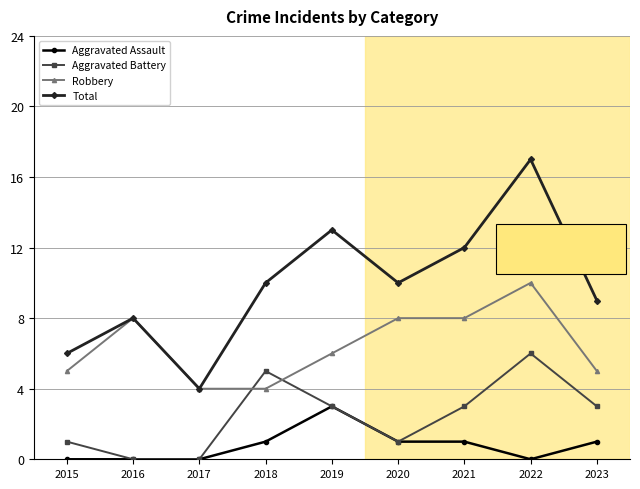

What are all the series names shown in the legend?

Aggravated Assault, Aggravated Battery, Robbery, Total